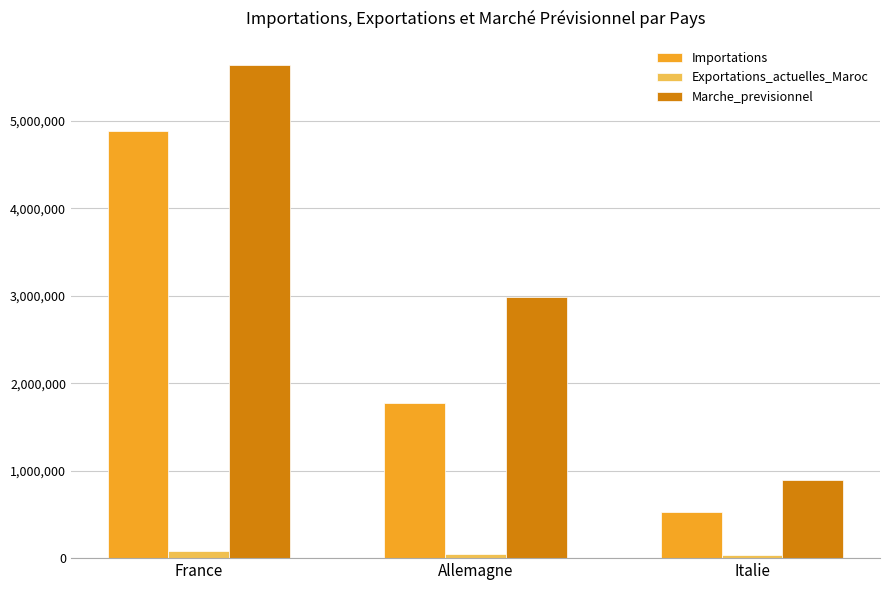

Are the bars horizontal?

No